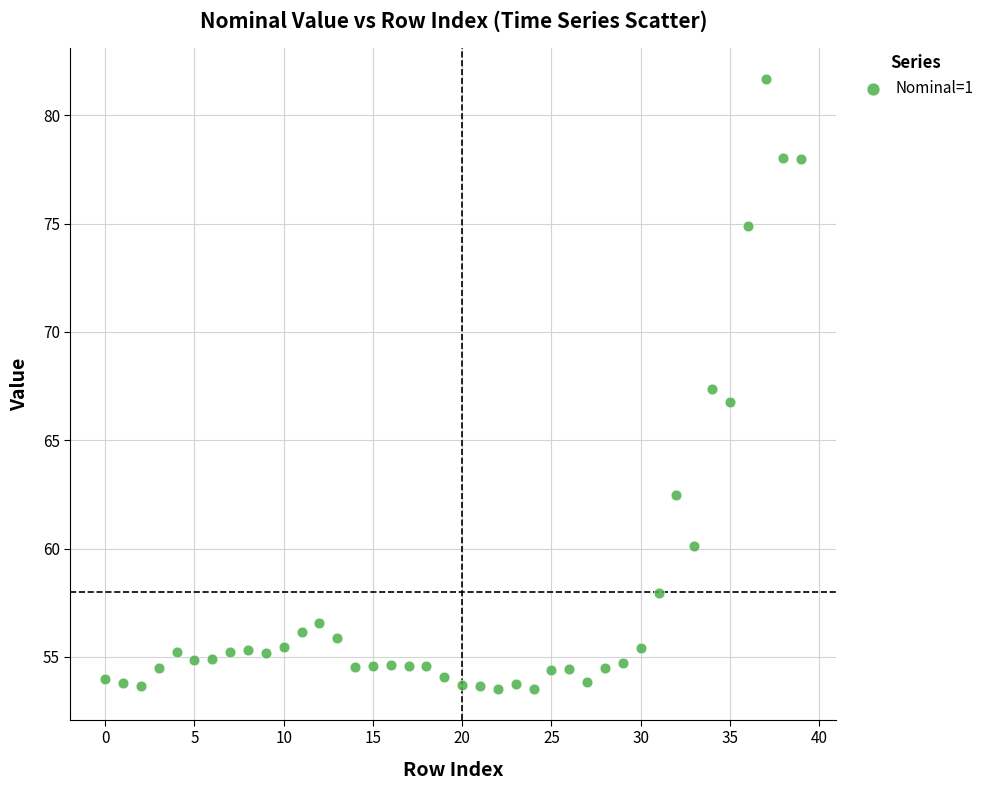

What is the range of Y values (max minus min)?

28.2